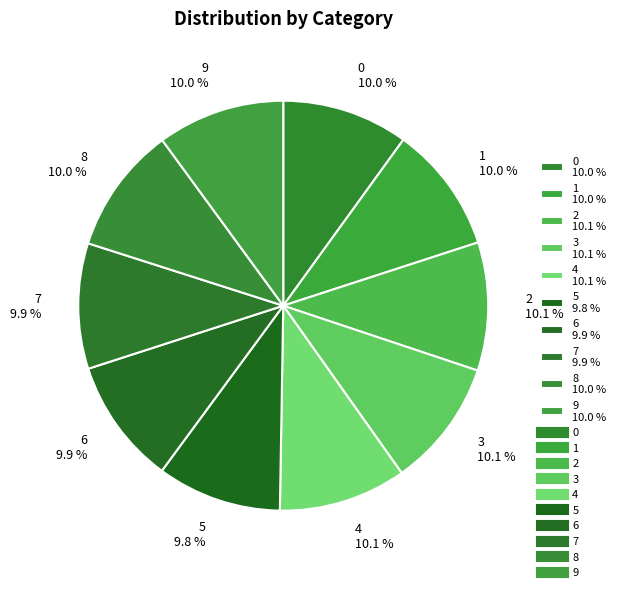

Is it true that 4 is 10% of the pie?

True